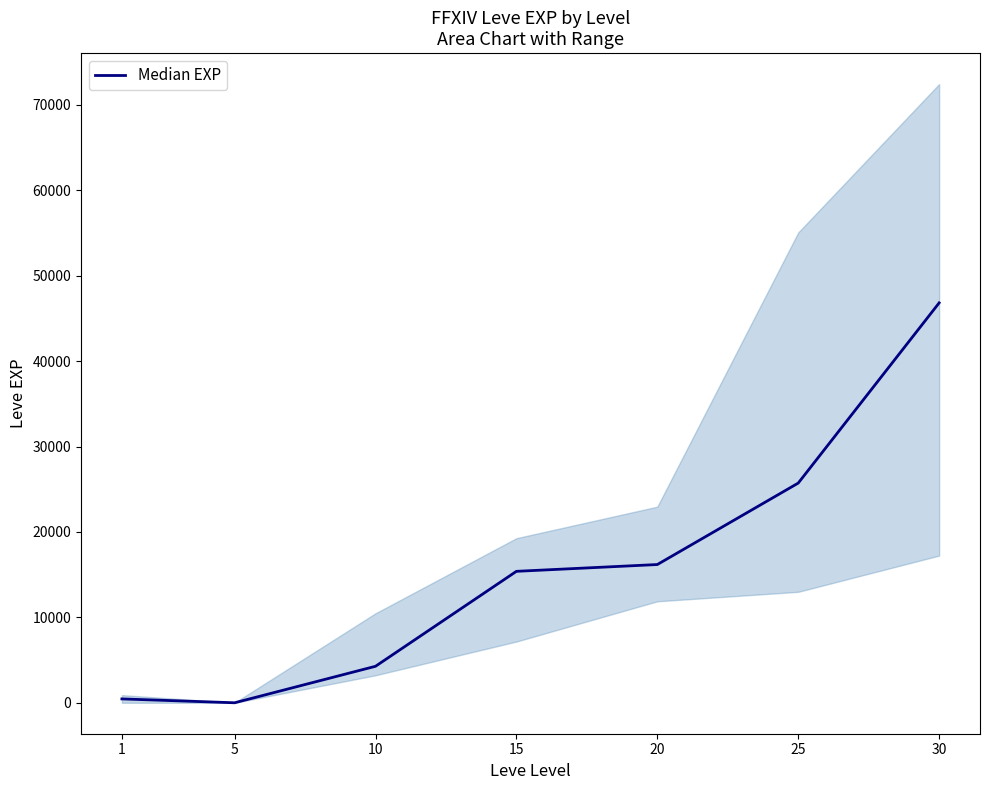

What is the ratio of the value at 10 to the value at 5?

2137.5